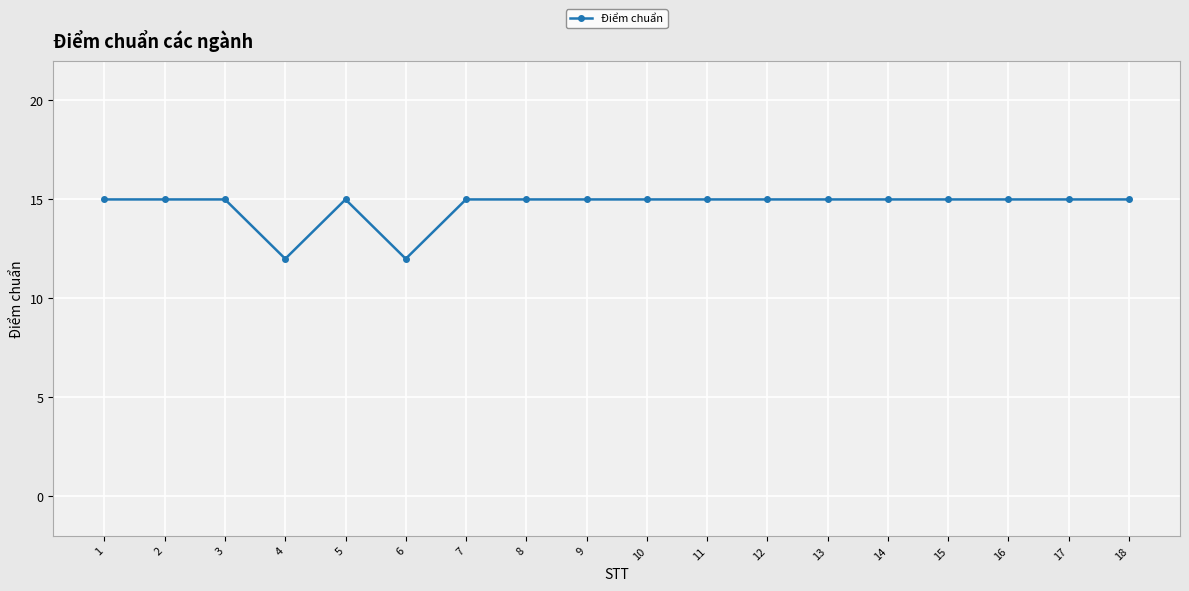

What is the minimum value shown in the chart?

12